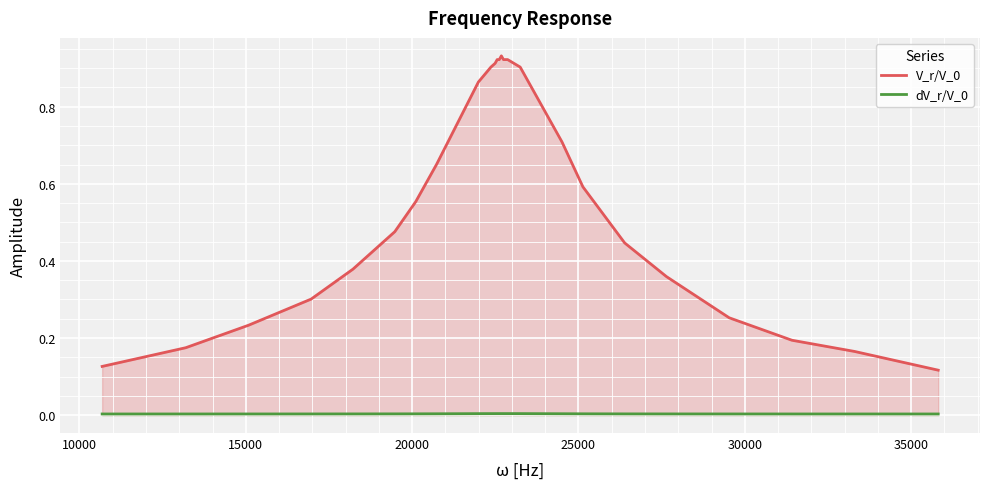

How many series are shown in this chart?

2